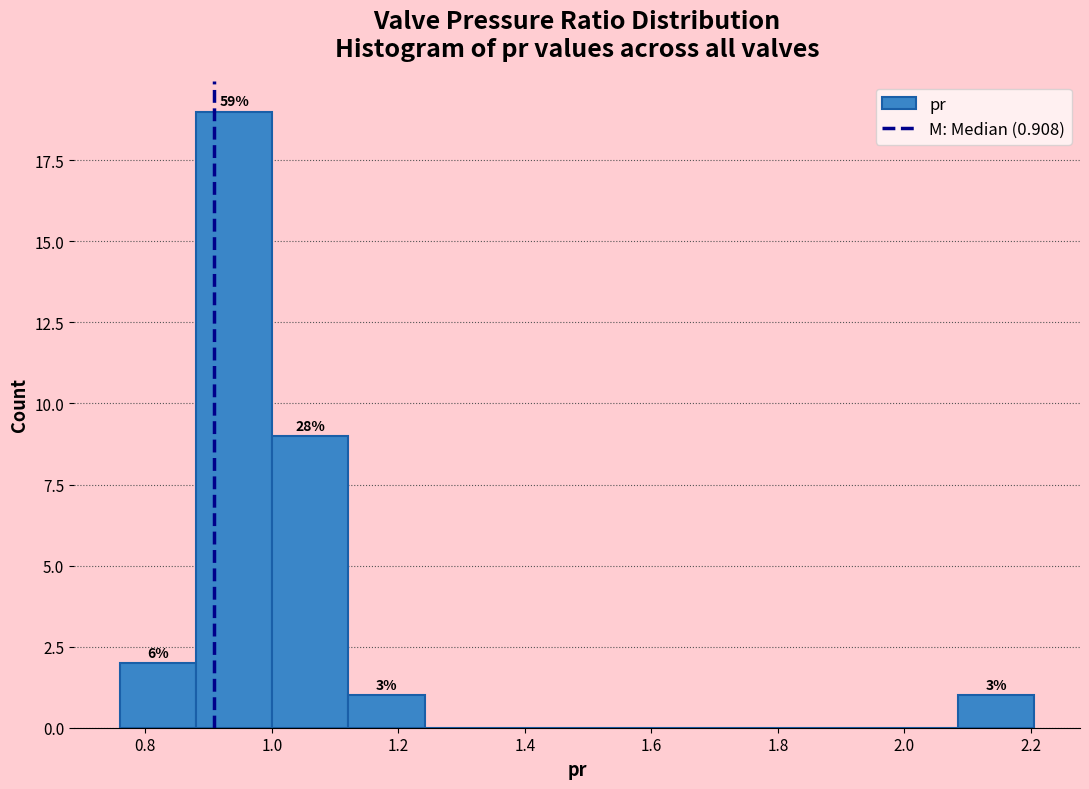

Over which range of the x-axis is the bar tallest?

0.88 to 1.00